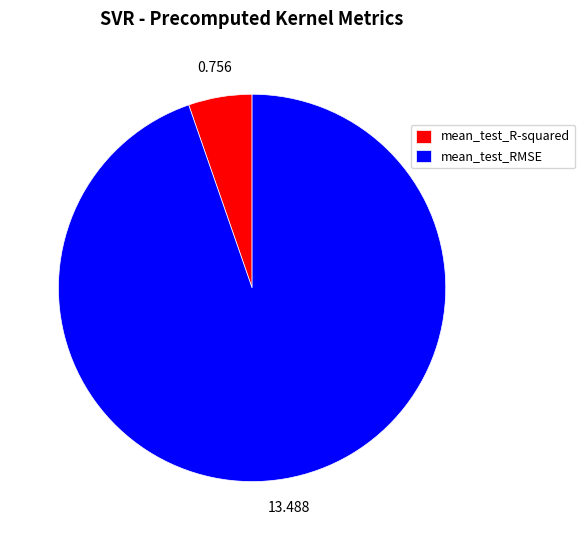

Which slice represents more than half of the pie?

mean_test_RMSE